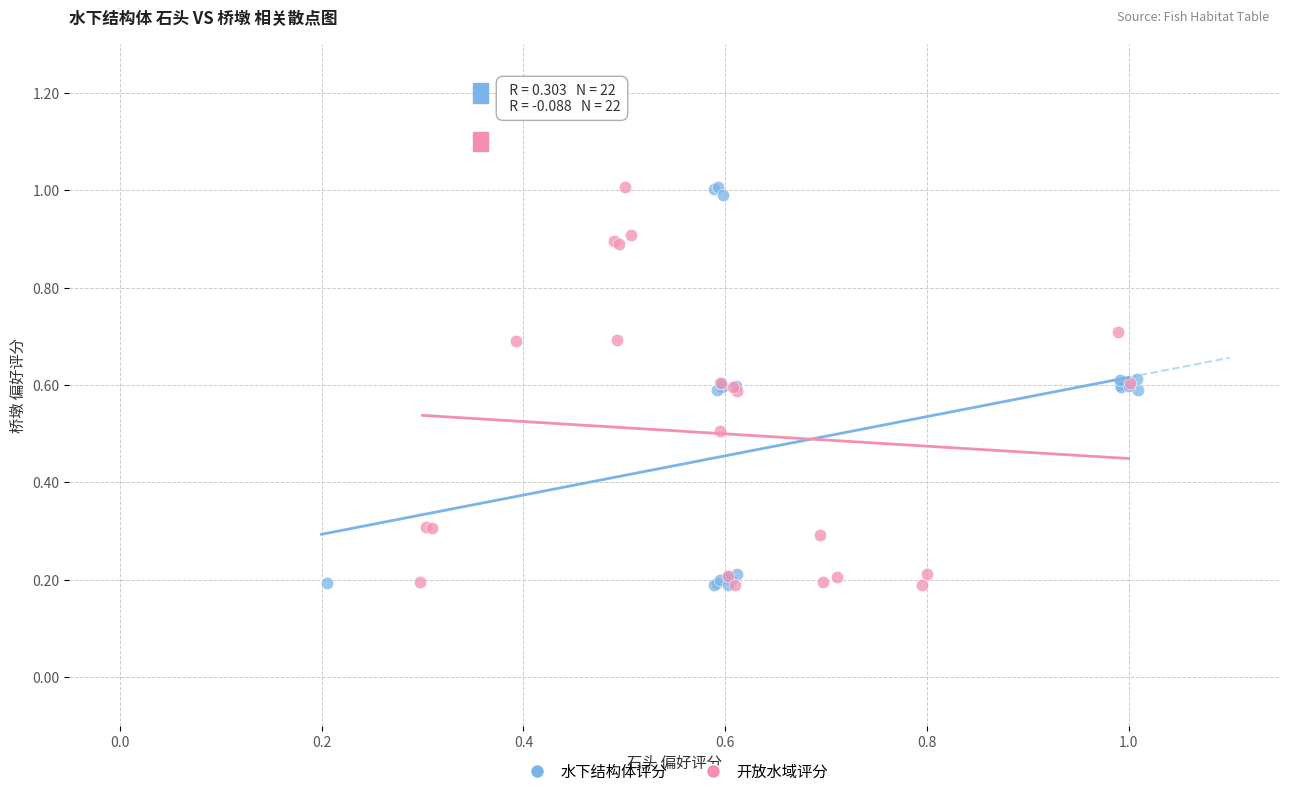

What are all the series names shown in the legend?

水下结构体评分, 开放水域评分